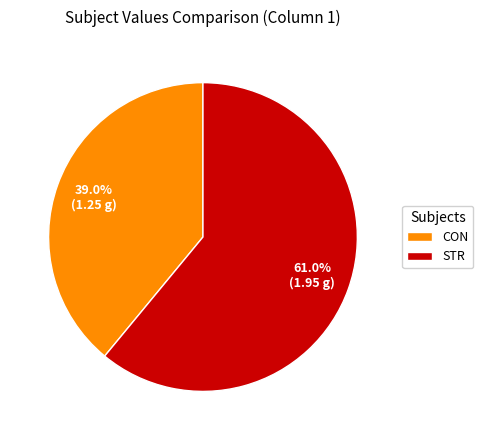

Which slice is the largest?

STR